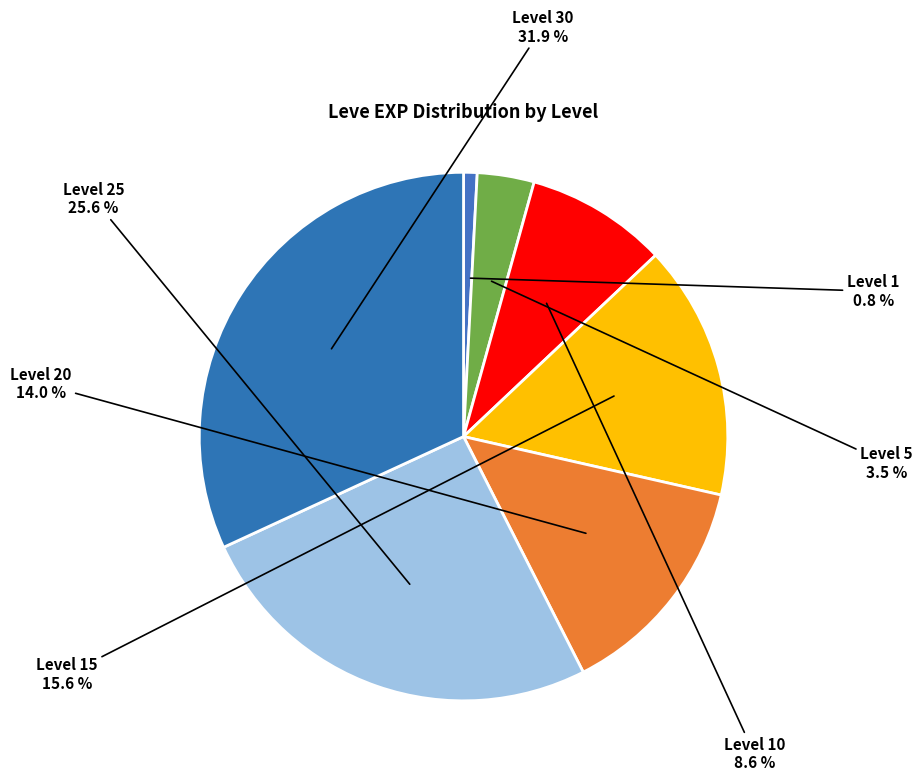

What is the ratio of the value at Level 20 to the value at Level 25?

0.5